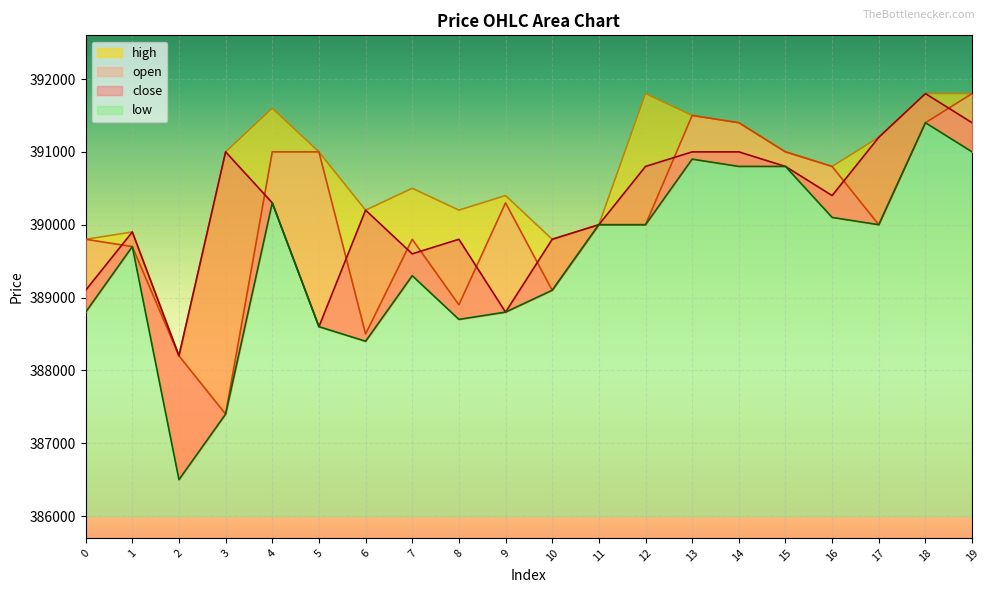

Rank the series by their maximum value, from lowest to highest.

low, close, open, high